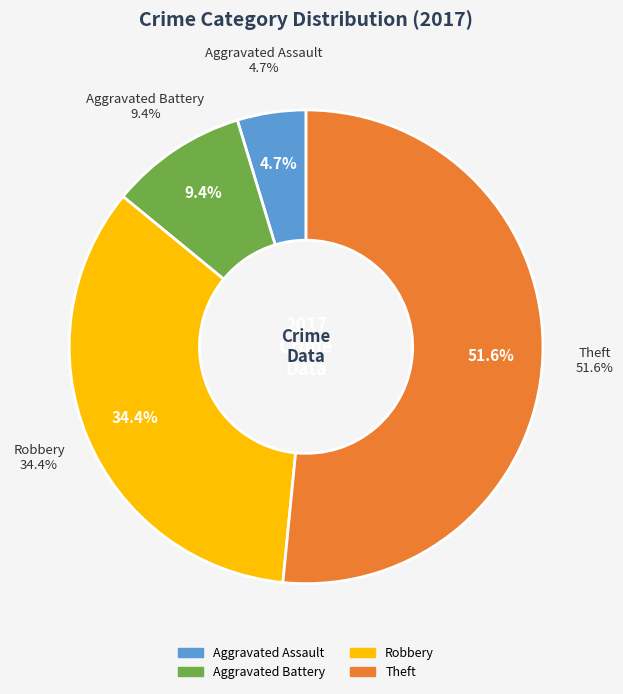

True or false: Robbery accounts for 34% of the total.

True